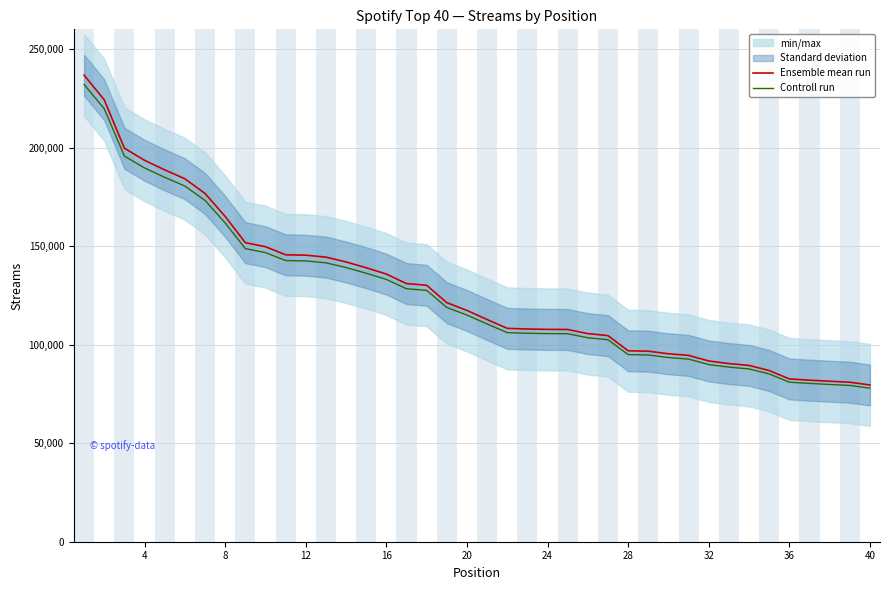

Is this an area chart (filled region under the line)?

No